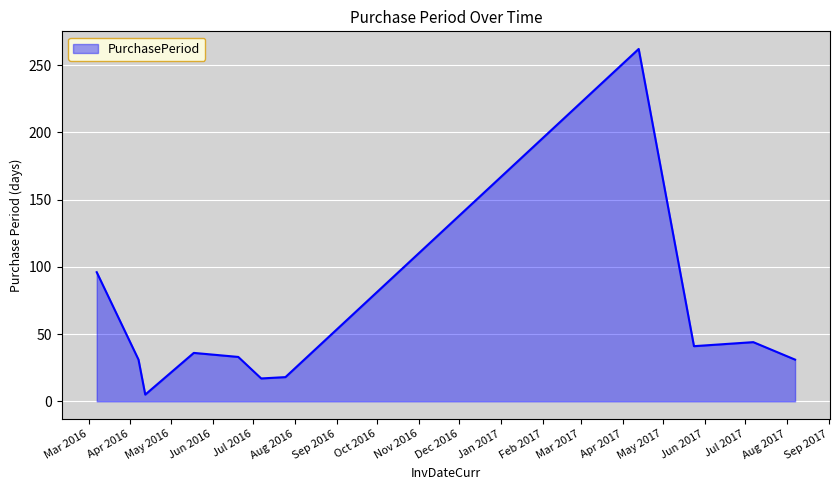

What is the greatest value displayed?

262